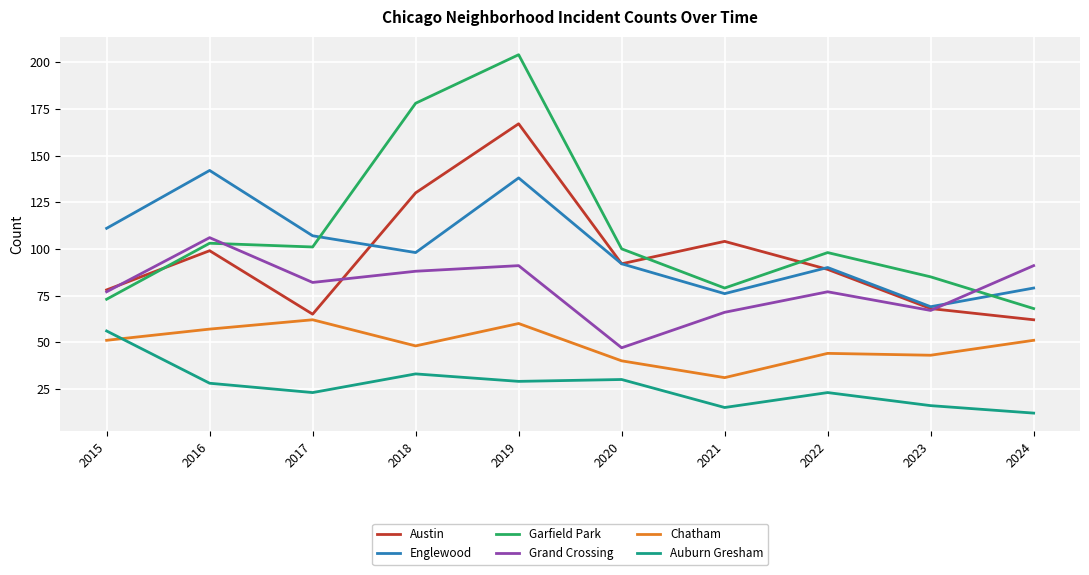

What is the greatest value displayed?

204